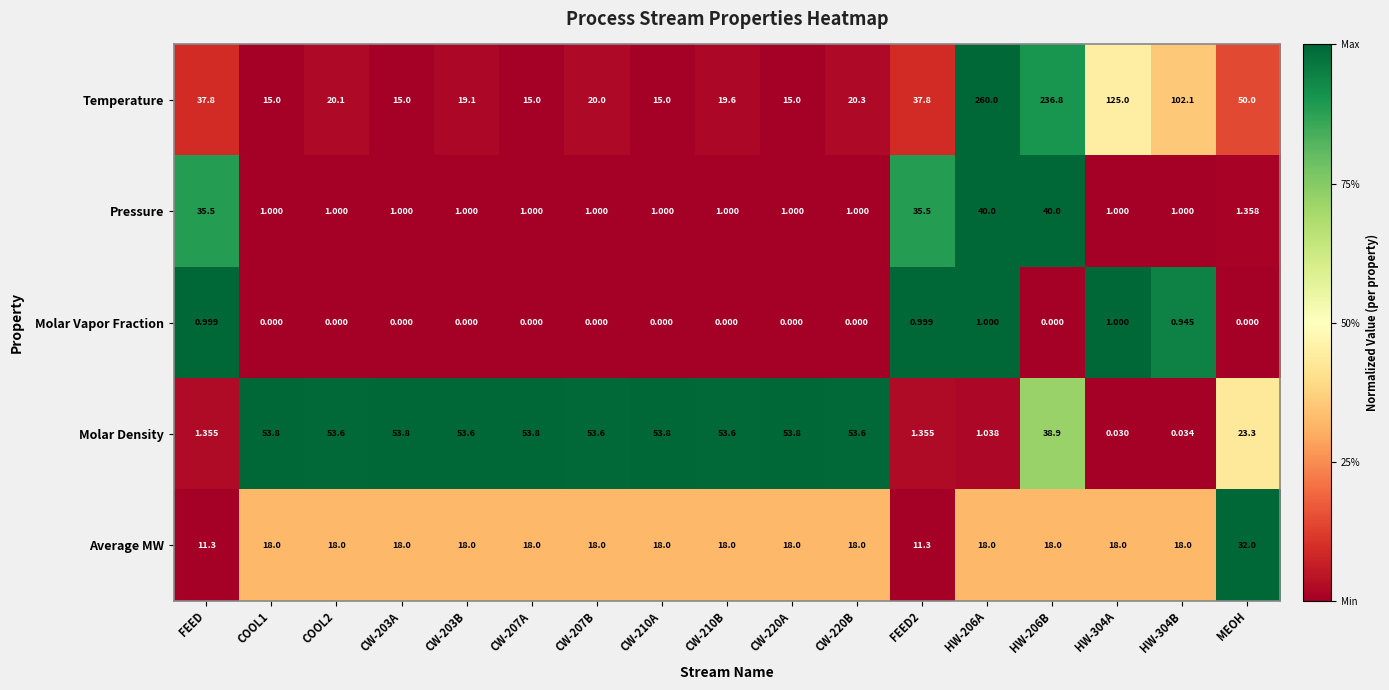

At HW-206A, list the series in order from smallest to largest.

Molar Vapor Fraction, Molar Density, Average MW, Pressure, Temperature